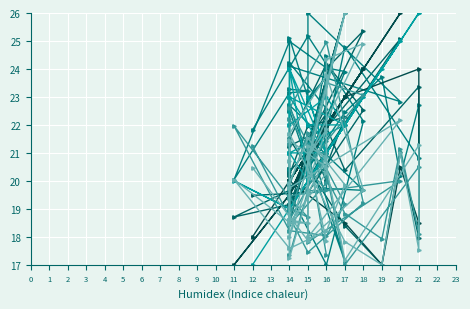

At which category is the sum across all series the highest?

20